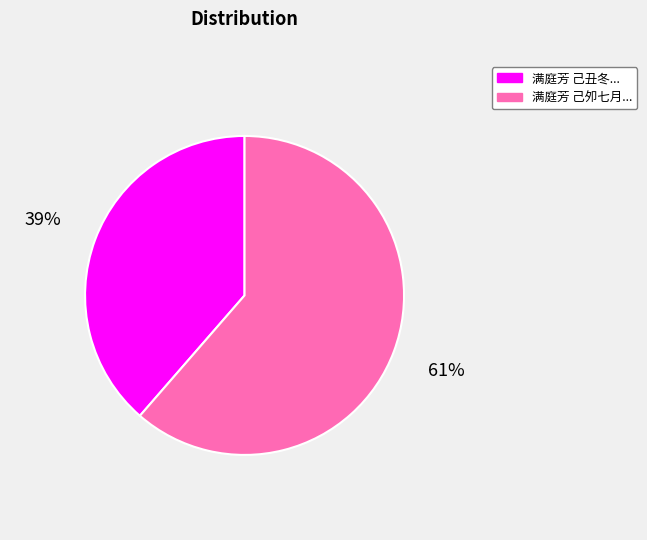

Rank the categories by value from lowest to highest.

满庭芳 己丑冬寿梁五夫人。夫人姓王氏, 满庭芳 己夘七月十一日得颖